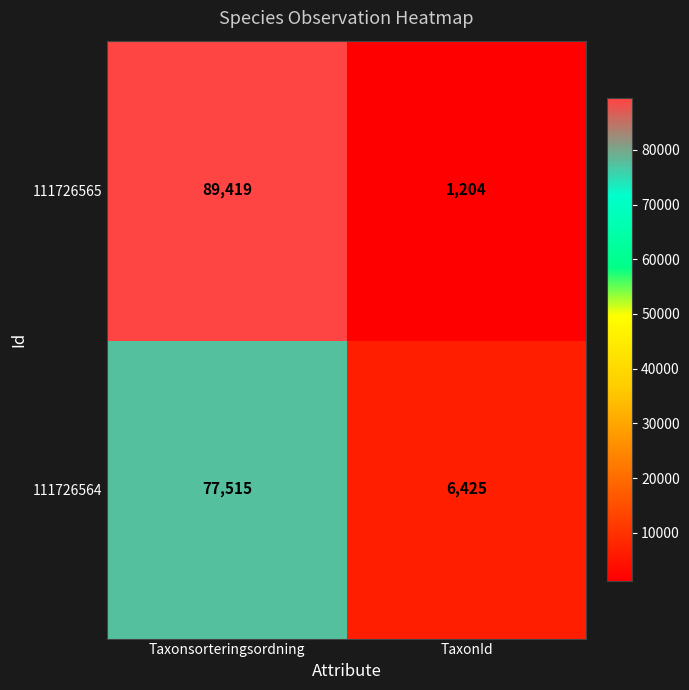

Where is 111726565 nearest to the value 45311?

TaxonId